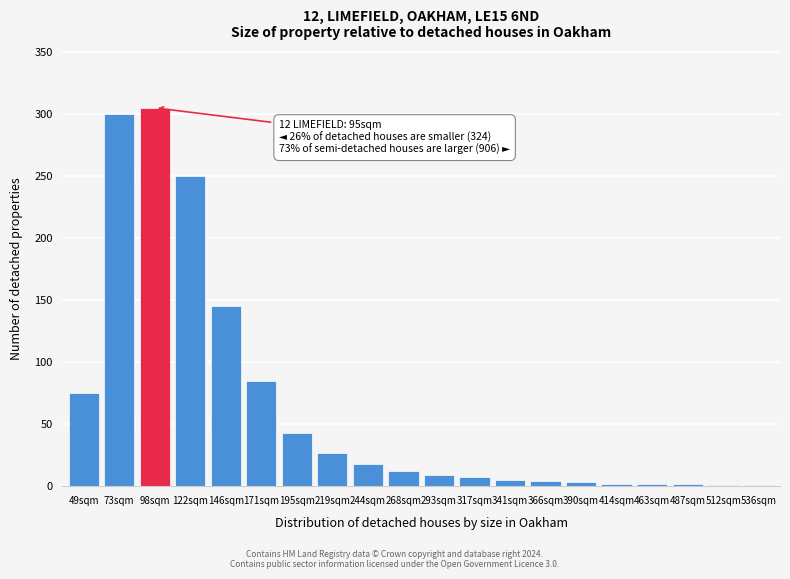

What is the maximum value shown in the chart?

305